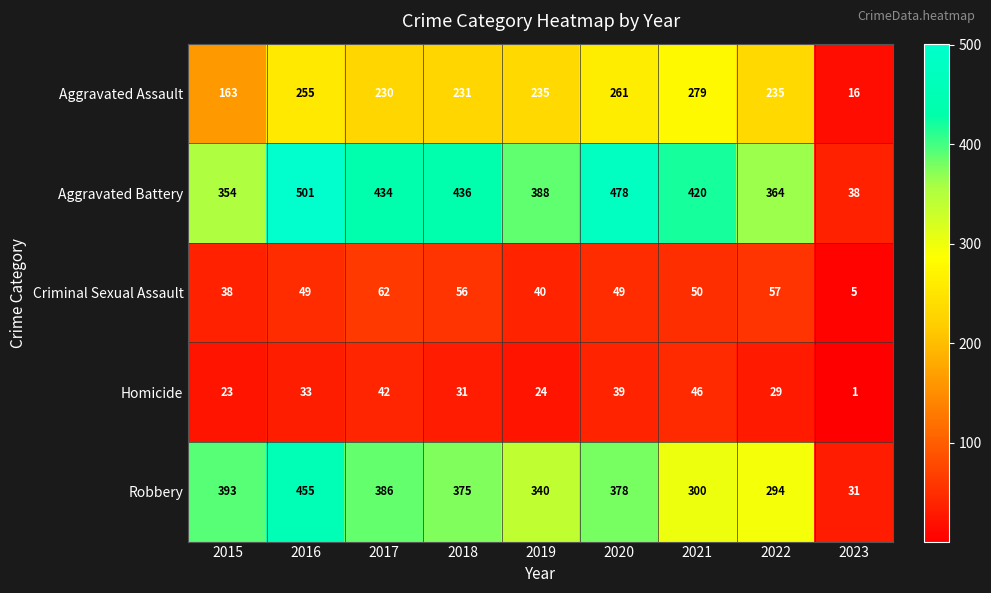

Count the number of data series in this chart.

5